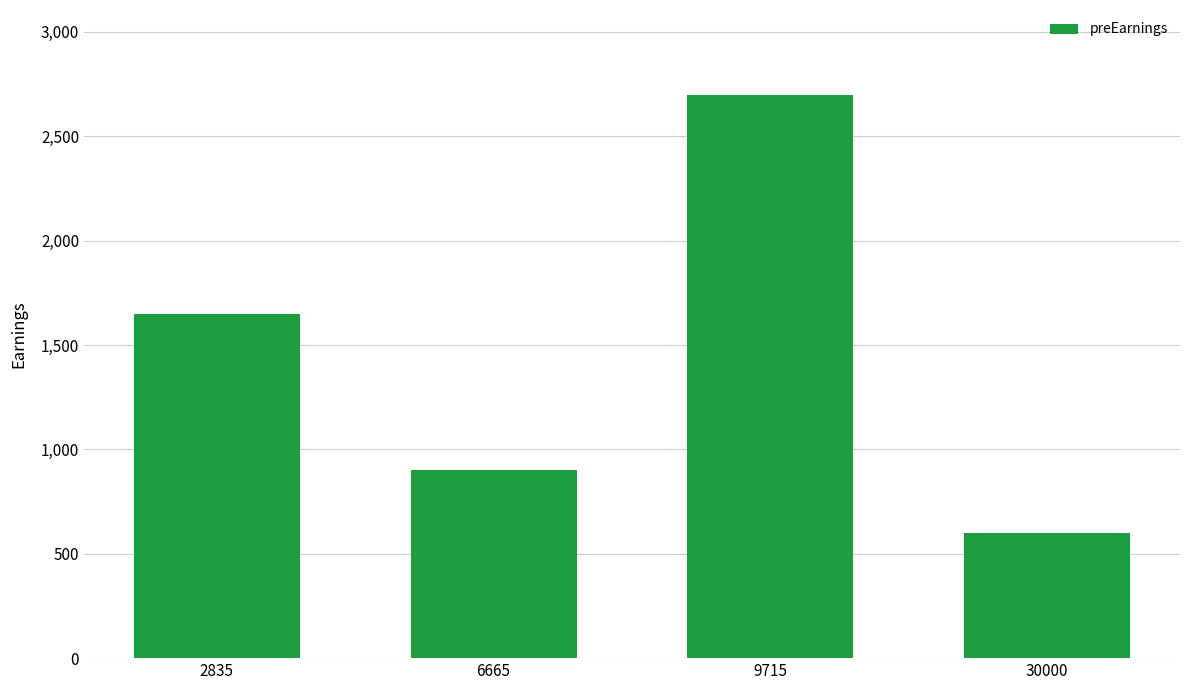

How many categories are shown in the chart?

4